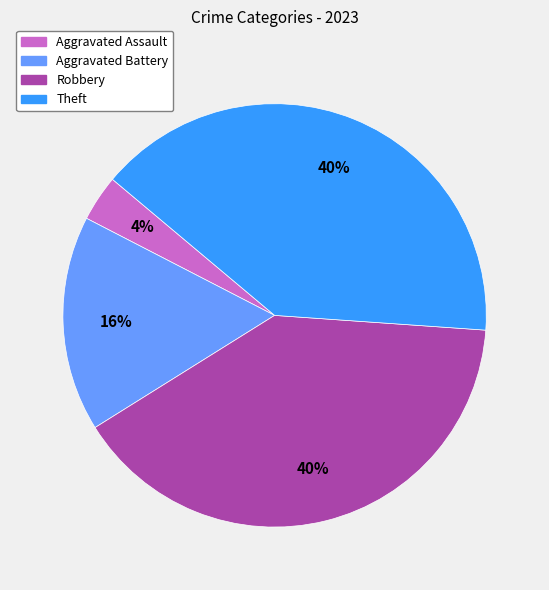

To the nearest percent, what portion does Theft represent?

40%